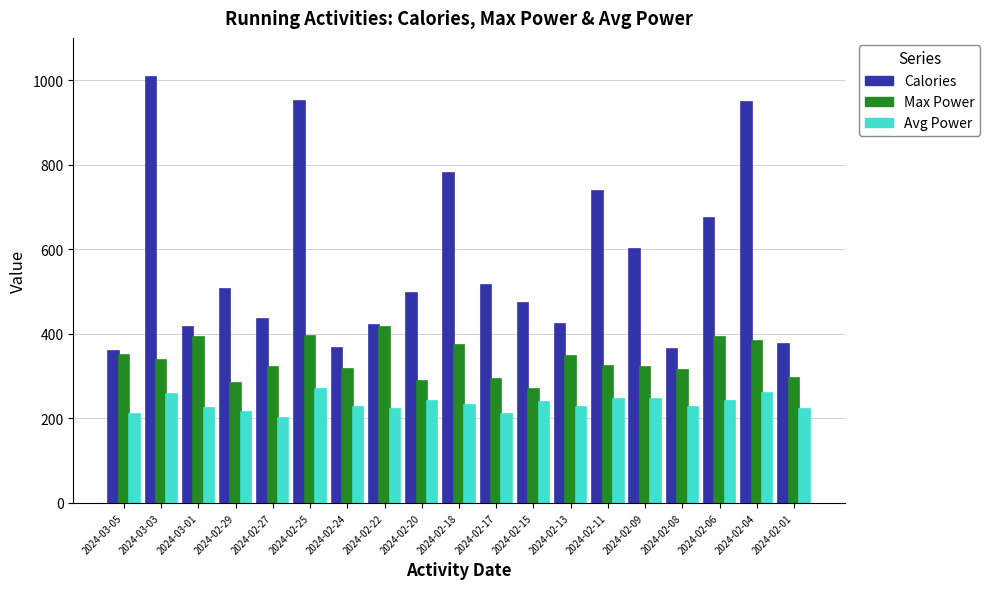

At how many categories does at least one series exceed 1001?

1